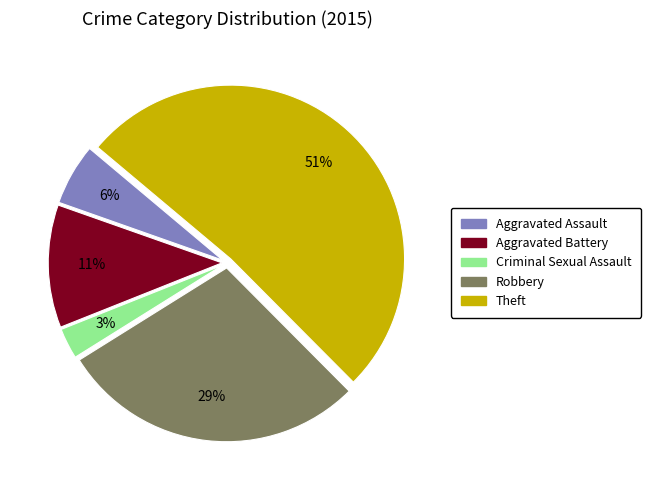

Between Criminal Sexual Assault and Aggravated Battery, which is larger?

Aggravated Battery